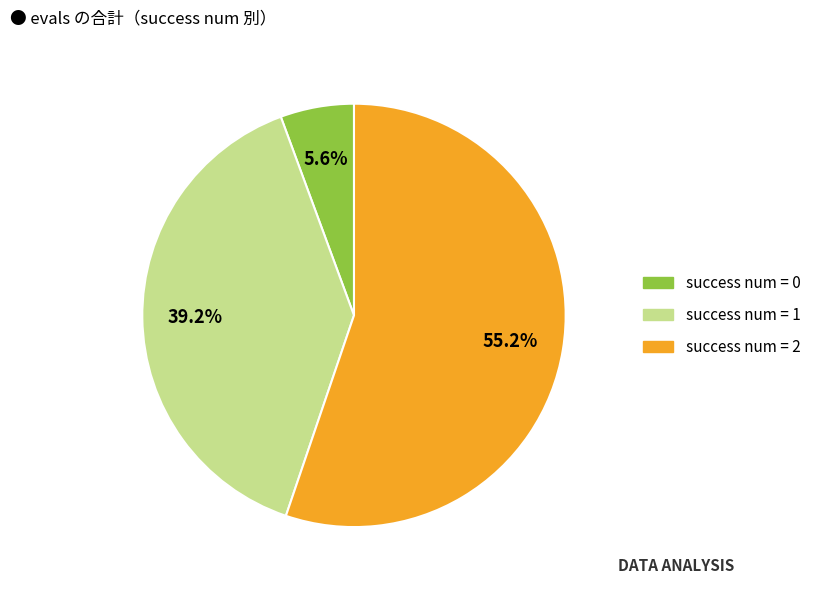

Is there a majority slice in this chart?

Yes